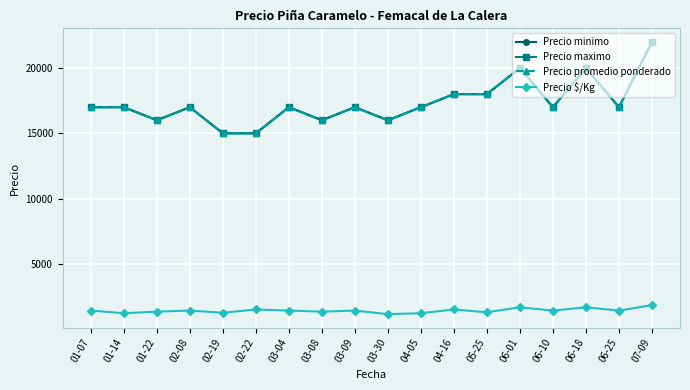

Does the chart have visible grid lines?

Yes